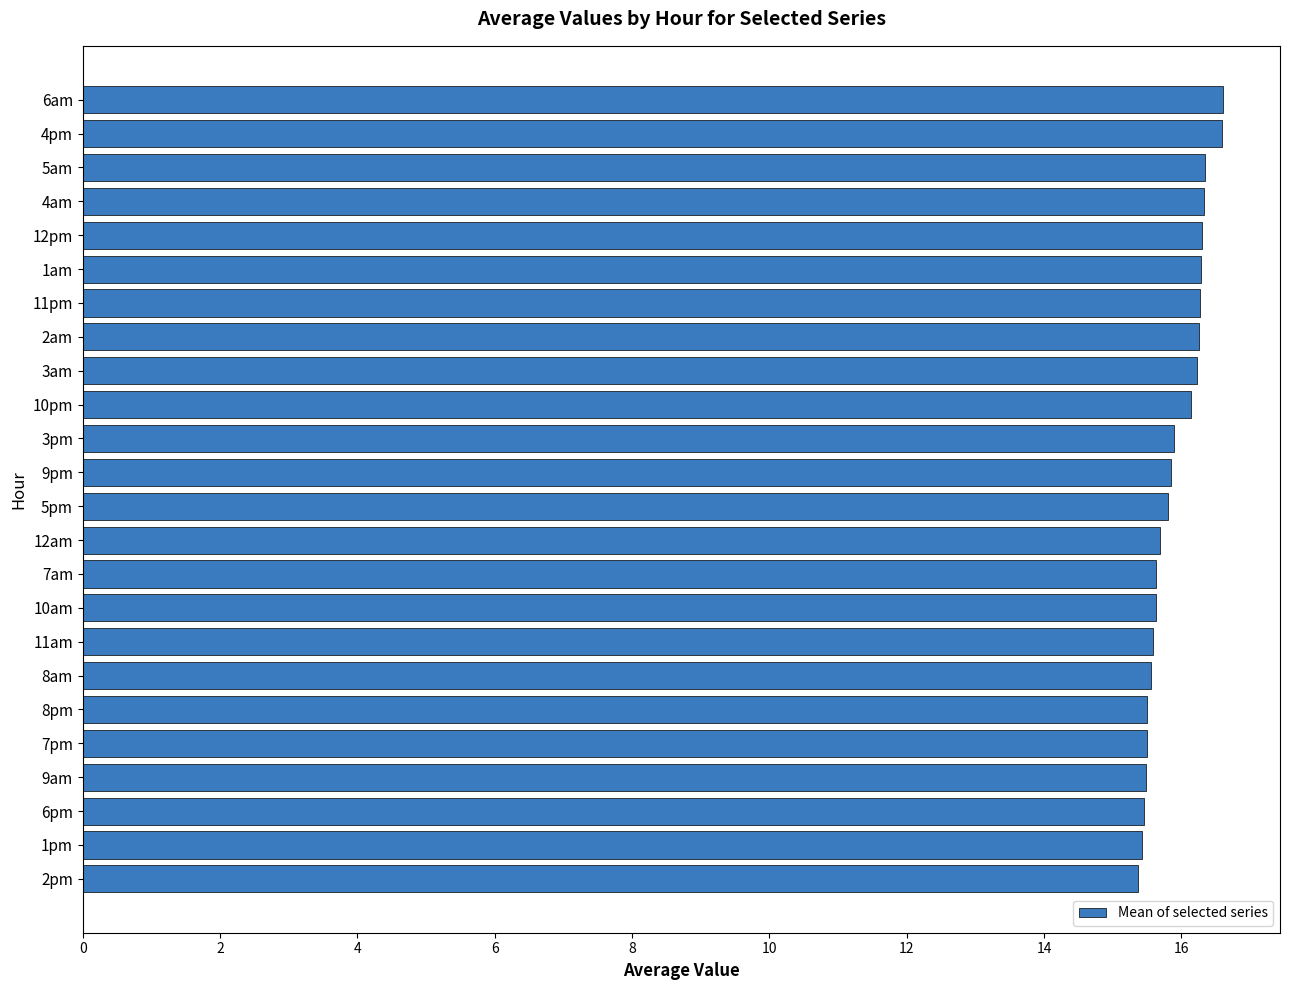

How many bars are there in total?

24